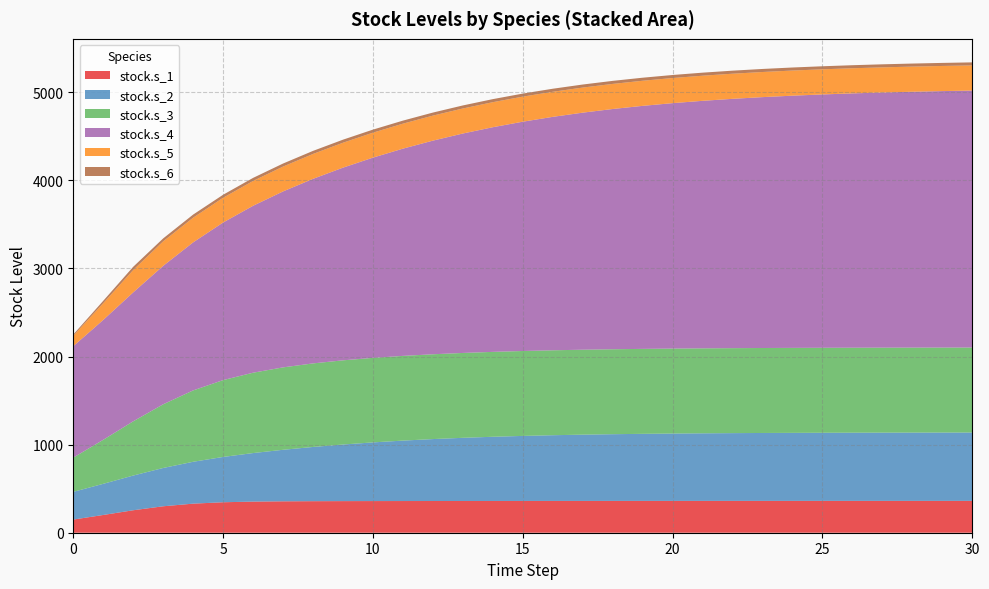

Reading left to right, transcribe all the data shown in this chart.

stock.s_1: 0=149.4	1=201.5	2=255.1	3=300.2	4=330.1	5=346.0	6=353.4	7=356.6	8=358.1	9=358.9	10=359.4	11=359.7	12=360.0	13=360.3	14=360.5	15=360.7	16=360.8	17=361.0	18=361.1	19=361.2	20=361.3	21=361.4	22=361.4	23=361.5	24=361.5	25=361.6	26=361.6	27=361.6	28=361.7	29=361.7	30=361.7
stock.s_2: 0=314.6	1=353.6	2=393.9	3=434.8	4=475.3	5=514.3	6=551.0	7=584.9	8=615.5	9=642.5	10=666.0	11=686.1	12=703.0	13=717.1	14=728.8	15=738.3	16=746.1	17=752.3	18=757.3	19=761.4	20=764.6	21=767.2	22=769.2	23=770.8	24=772.1	25=773.1	26=774.0	27=774.6	28=775.1	29=775.5	30=775.8
stock.s_3: 0=388.5	1=499.8	2=615.7	3=723.0	4=810.1	5=872.4	6=912.1	7=935.6	8=948.6	9=955.7	10=959.5	11=961.6	12=962.7	13=963.4	14=963.8	15=964.0	16=964.2	17=964.3	18=964.4	19=964.5	20=964.5	21=964.6	22=964.6	23=964.6	24=964.7	25=964.7	26=964.7	27=964.7	28=964.8	29=964.8	30=964.8
stock.s_4: 0=1264.9	1=1360.8	2=1463.8	3=1571.5	4=1680.7	5=1789.0	6=1895.0	7=1997.4	8=2095.1	9=2187.3	10=2273.3	11=2352.7	12=2425.3	13=2491.1	14=2550.3	15=2603.1	16=2649.9	17=2691.2	18=2727.3	19=2758.9	20=2786.2	21=2810.0	22=2830.4	23=2848.0	24=2863.1	25=2876.0	26=2887.1	27=2896.6	28=2904.6	29=2911.5	30=2917.3
stock.s_5: 0=118.8	1=189.8	2=253.8	3=278.4	4=280.2	5=281.0	6=281.7	7=282.2	8=282.7	9=283.1	10=283.4	11=283.7	12=283.9	13=284.1	14=284.3	15=284.5	16=284.6	17=284.8	18=284.9	19=285.0	20=285.1	21=285.1	22=285.2	23=285.2	24=285.3	25=285.3	26=285.3	27=285.4	28=285.4	29=285.4	30=285.4
stock.s_6: 0=13.8	1=27.2	2=36.6	3=33.2	4=35.4	5=34.1	6=34.9	7=34.4	8=34.7	9=34.5	10=34.6	11=34.6	12=34.6	13=34.6	14=34.6	15=34.6	16=34.6	17=34.6	18=34.6	19=34.6	20=34.6	21=34.6	22=34.6	23=34.6	24=34.6	25=34.6	26=34.6	27=34.6	28=34.6	29=34.6	30=34.6